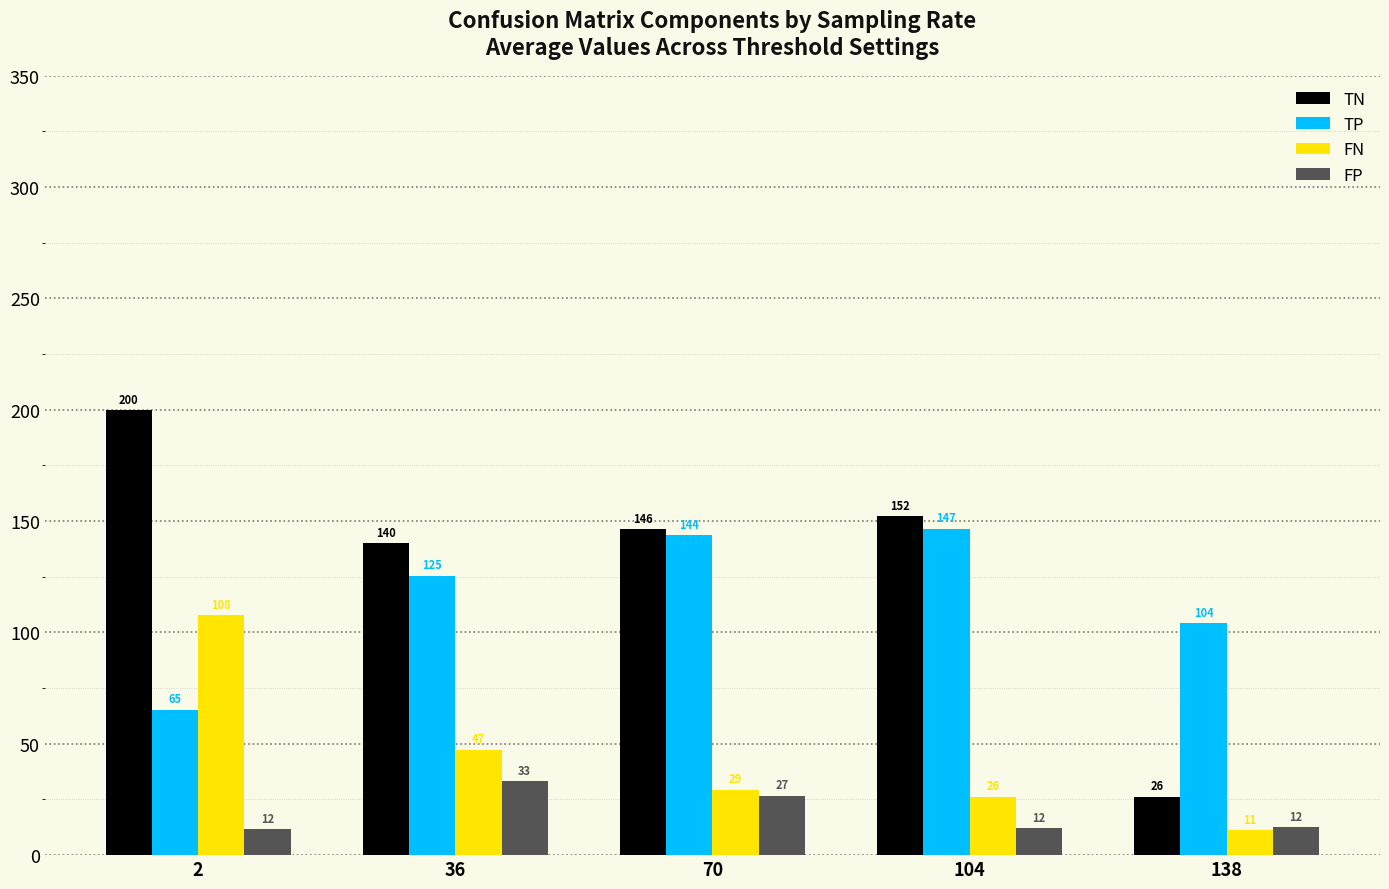

What is the minimum value for FN?

11.3